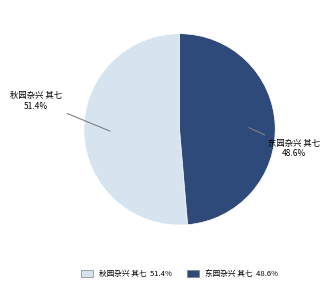

Do 秋园杂兴 其七 and 东园杂兴 其七 together represent more than half of the pie?

Yes